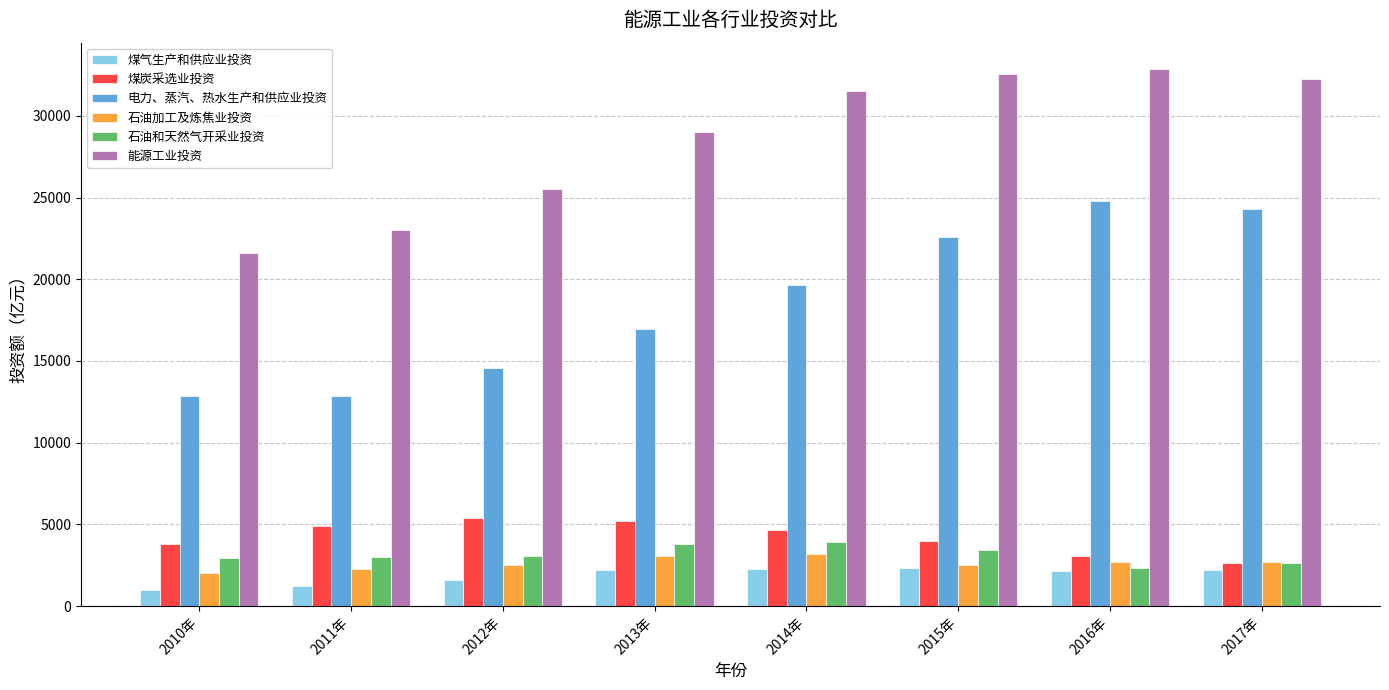

List the series in order of their peak value, lowest first.

煤气生产和供应业投资, 石油加工及炼焦业投资, 石油和天然气开采业投资, 煤炭采选业投资, 电力、蒸汽、热水生产和供应业投资, 能源工业投资